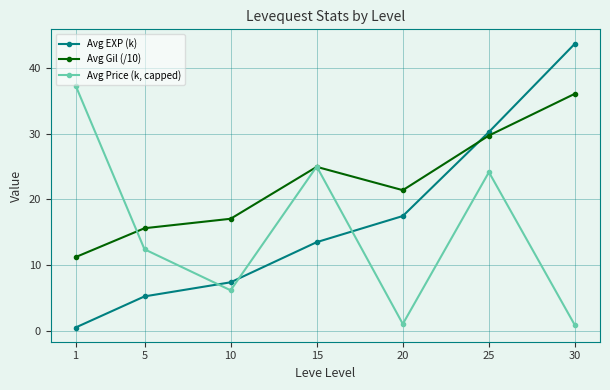

What is the highest value of the Avg EXP (k) series?

43.7